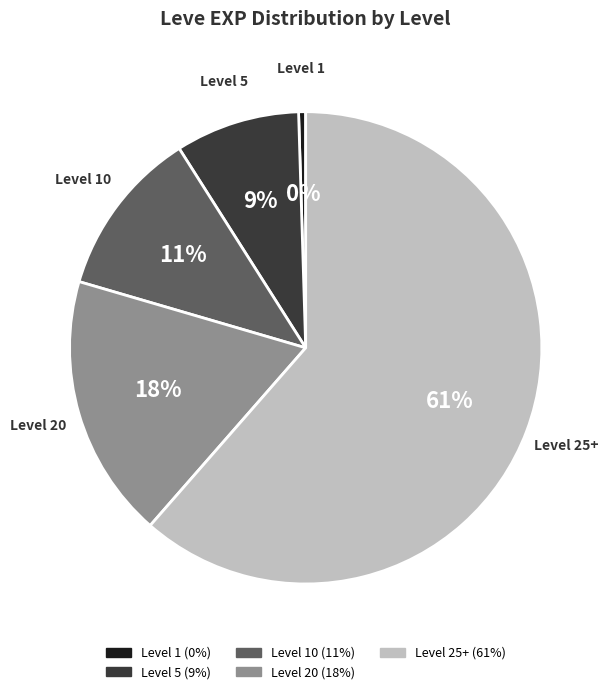

Count the number of slices in the pie.

5